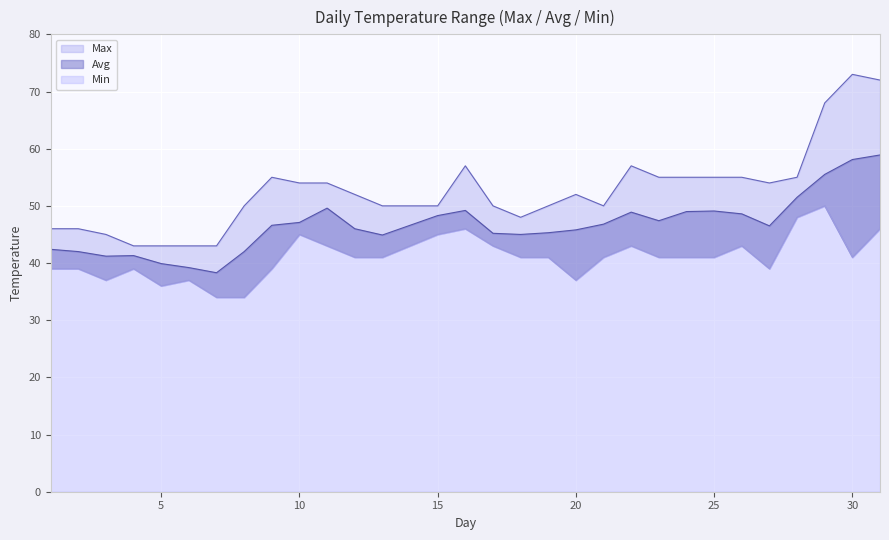

What is the sum of all Avg values?

1446.2